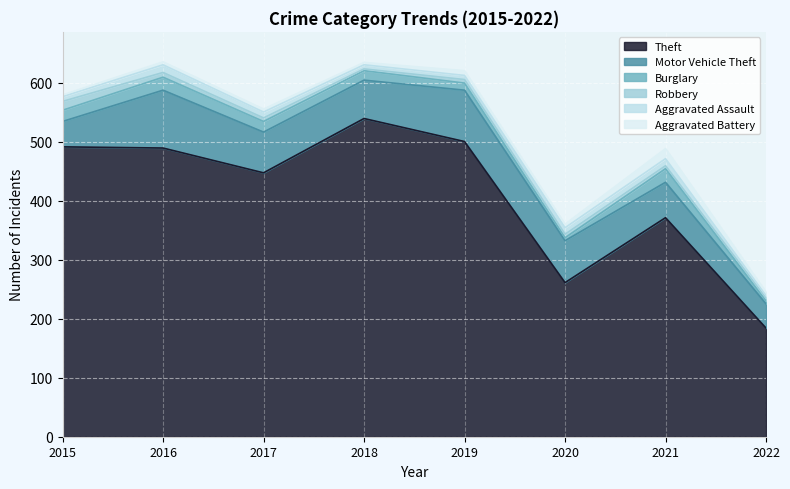

True or false: Motor Vehicle Theft and Aggravated Battery cross at least once.

False